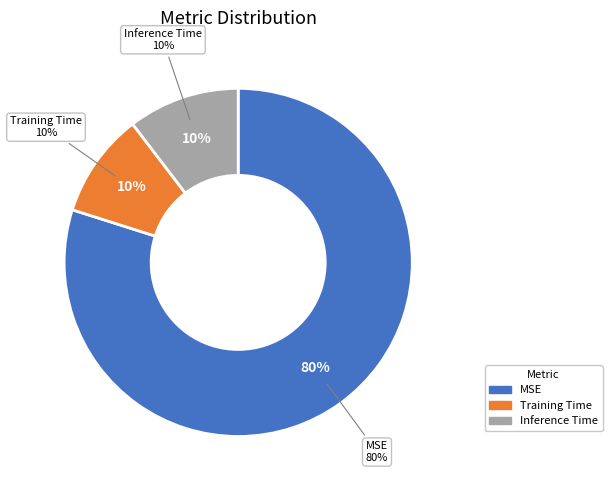

The Training Time slice represents 10% of the pie. True or false?

True